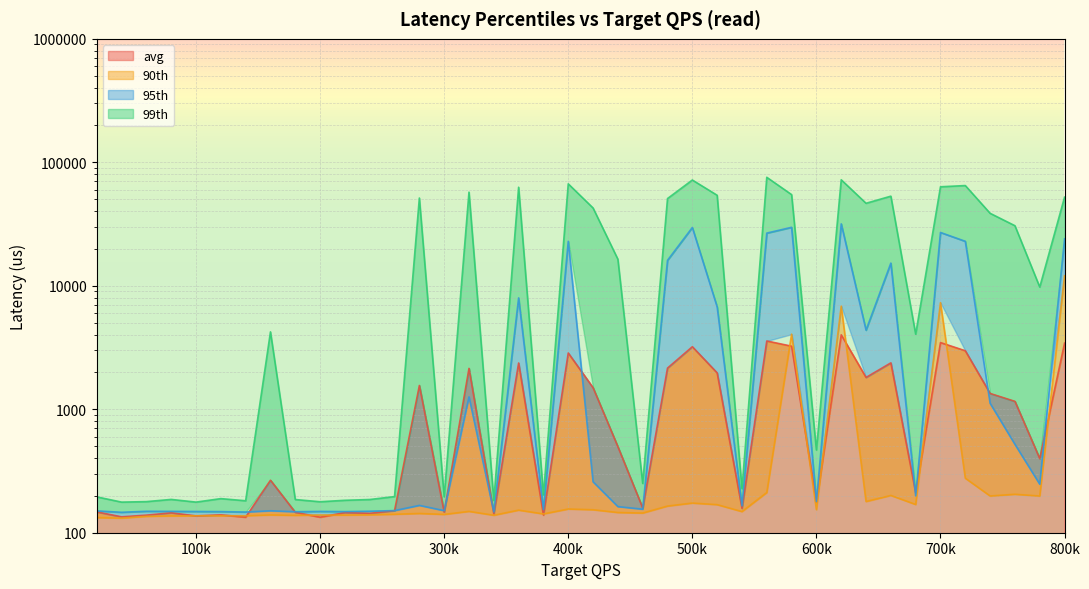

Which label corresponds to the smallest value in the chart?

40000